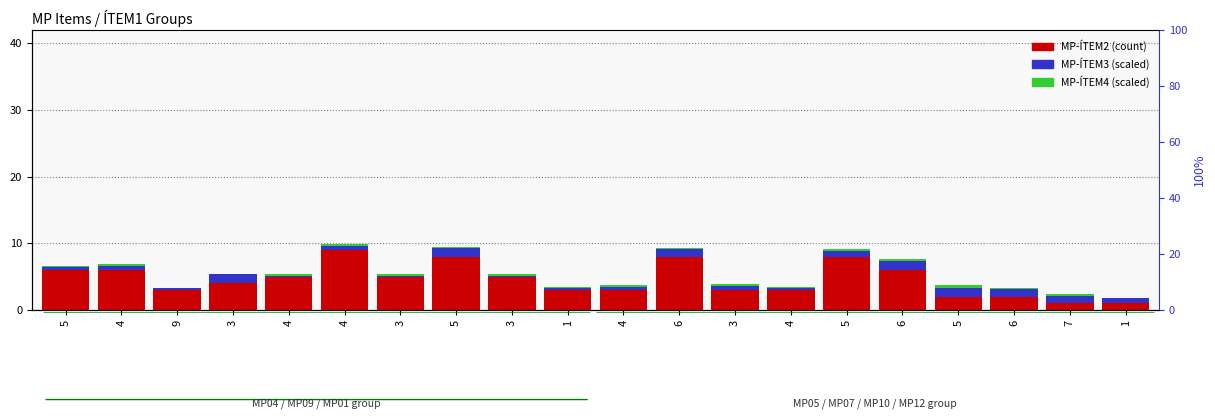

At which category does the chart reach its minimum across all series?

9